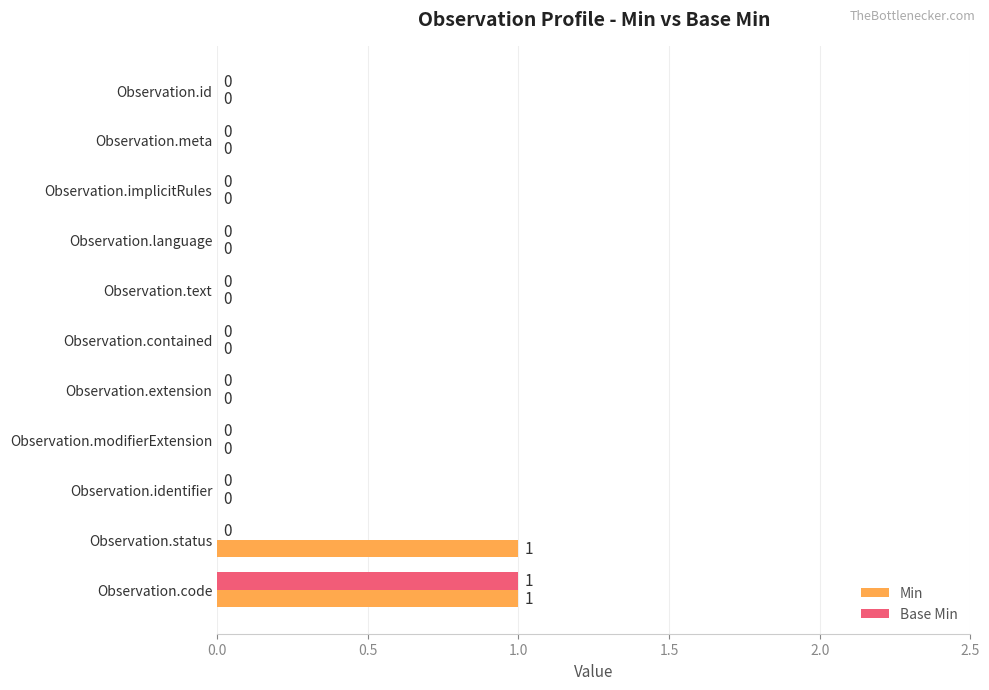

Which category has the highest value in the Base Min series?

Observation.code